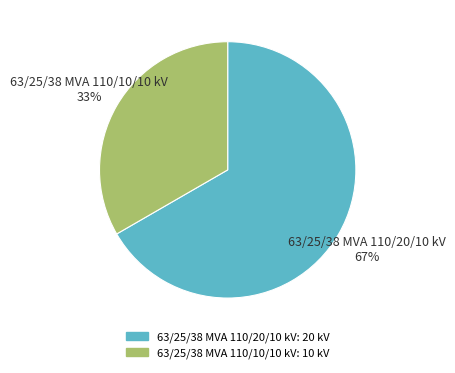

What percentage is the 63/25/38 MVA 110/20/10 kV slice, to the nearest percent?

67%